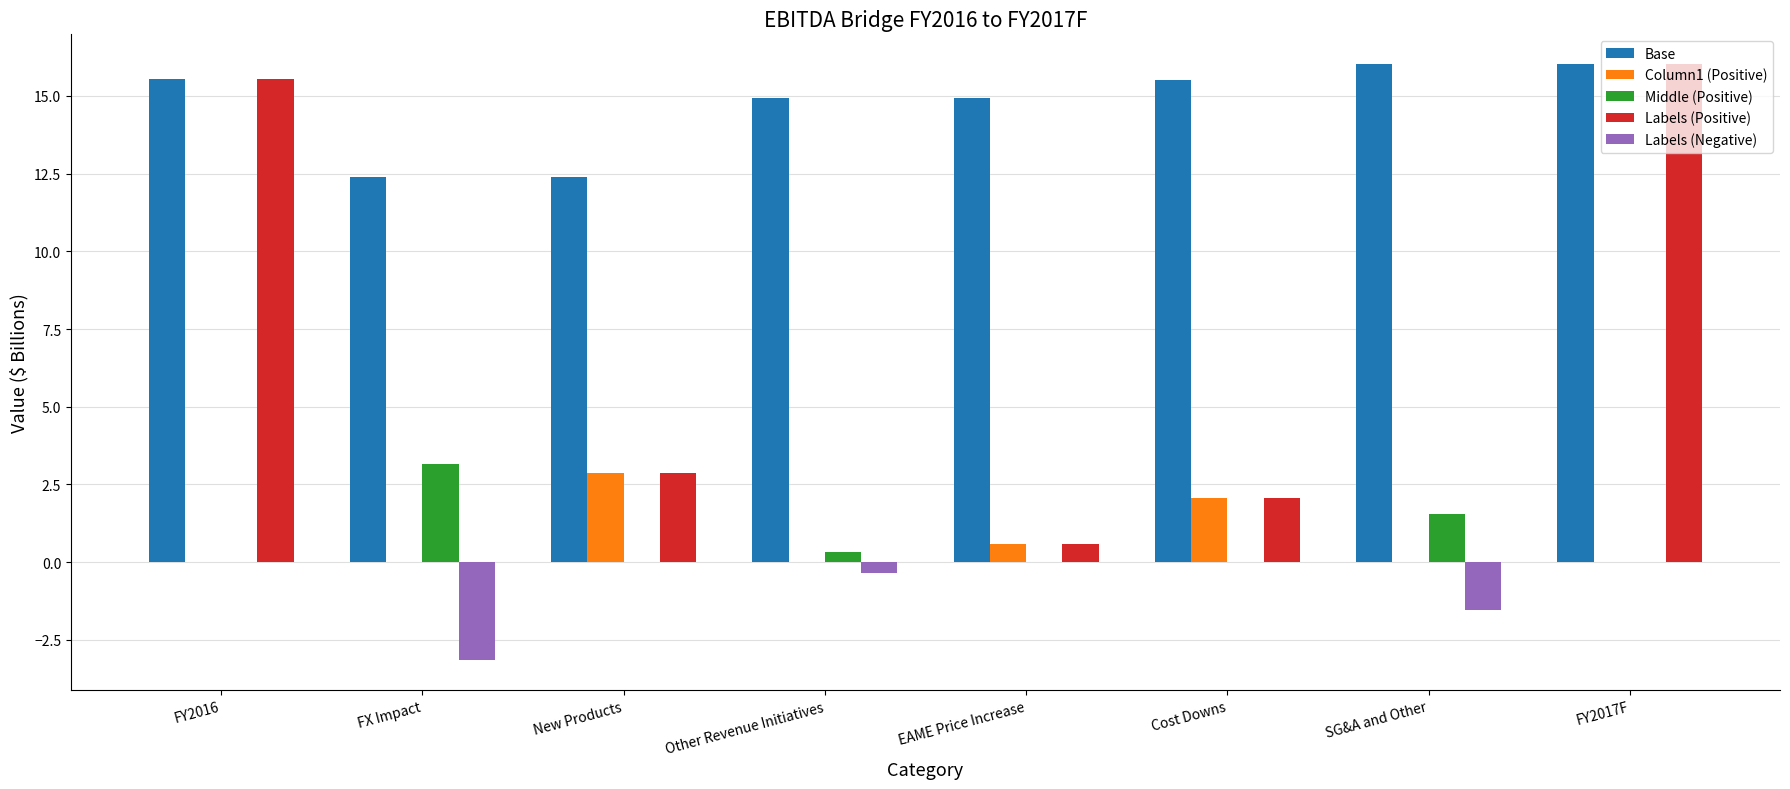

What is the maximum value shown in the chart?

16.0